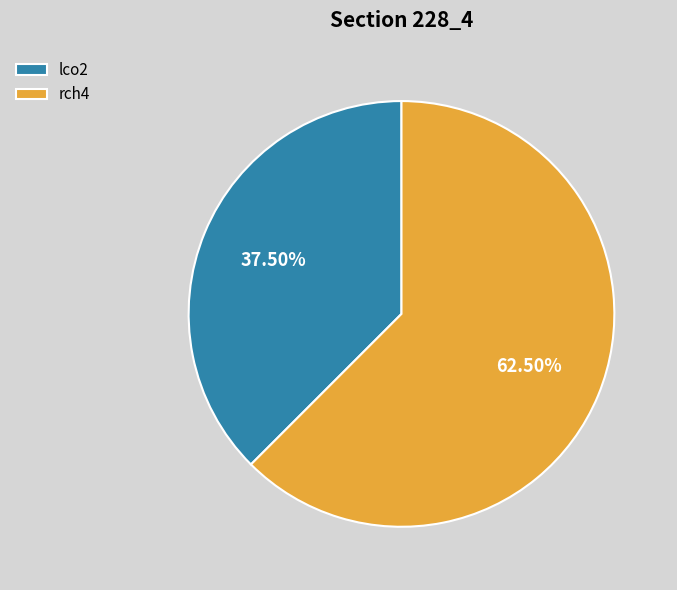

How many segments does this pie chart have?

2